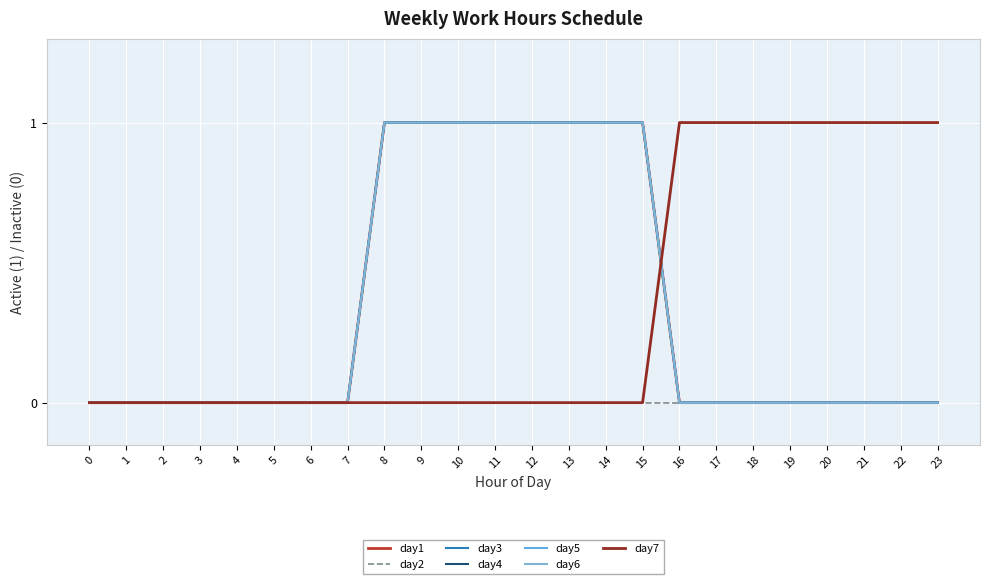

Which series has the largest range (max minus min)?

day1